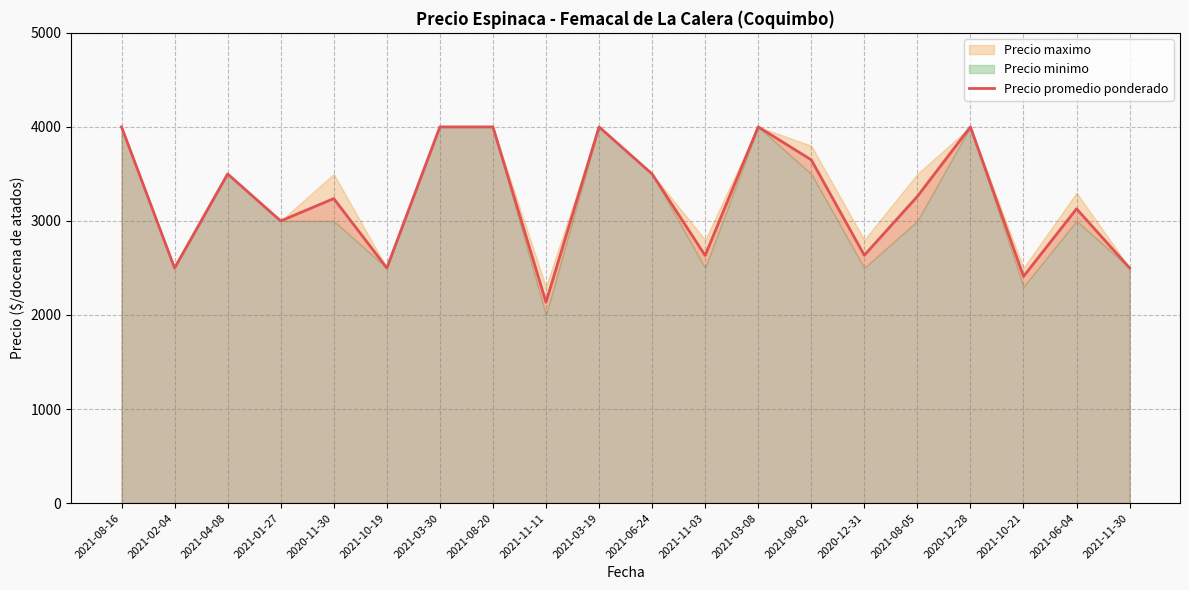

List the labels in order of value, smallest first.

2021-11-11, 2021-10-21, 2021-02-04, 2021-10-19, 2021-11-30, 2021-11-03, 2020-12-31, 2021-01-27, 2021-06-04, 2020-11-30, 2021-08-05, 2021-04-08, 2021-06-24, 2021-08-02, 2021-08-16, 2021-03-30, 2021-08-20, 2021-03-19, 2021-03-08, 2020-12-28